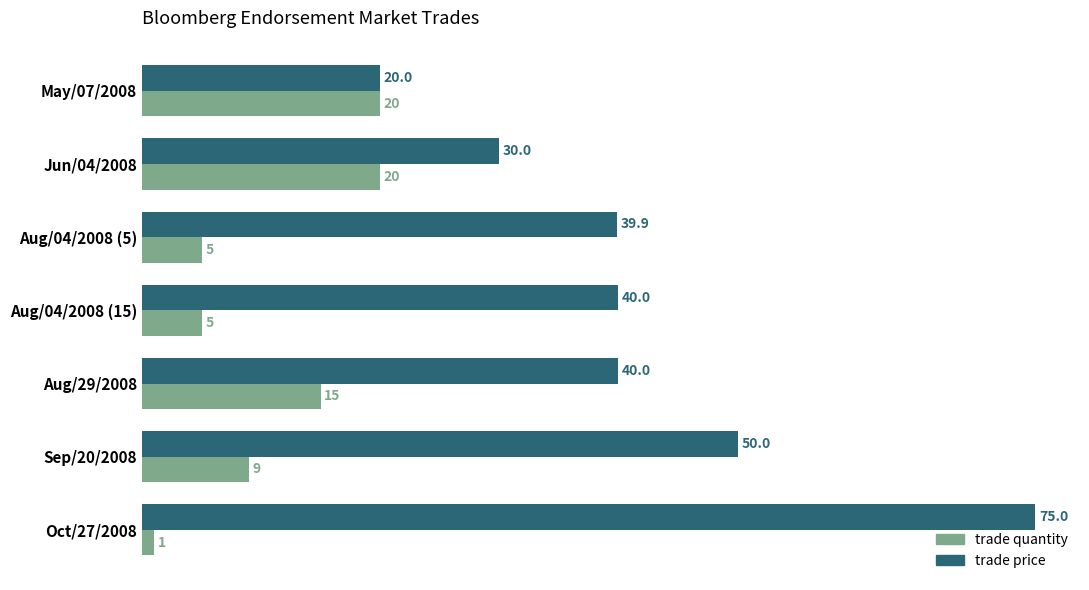

Where is trade quantity nearest to the value 10?

Sep/20/2008